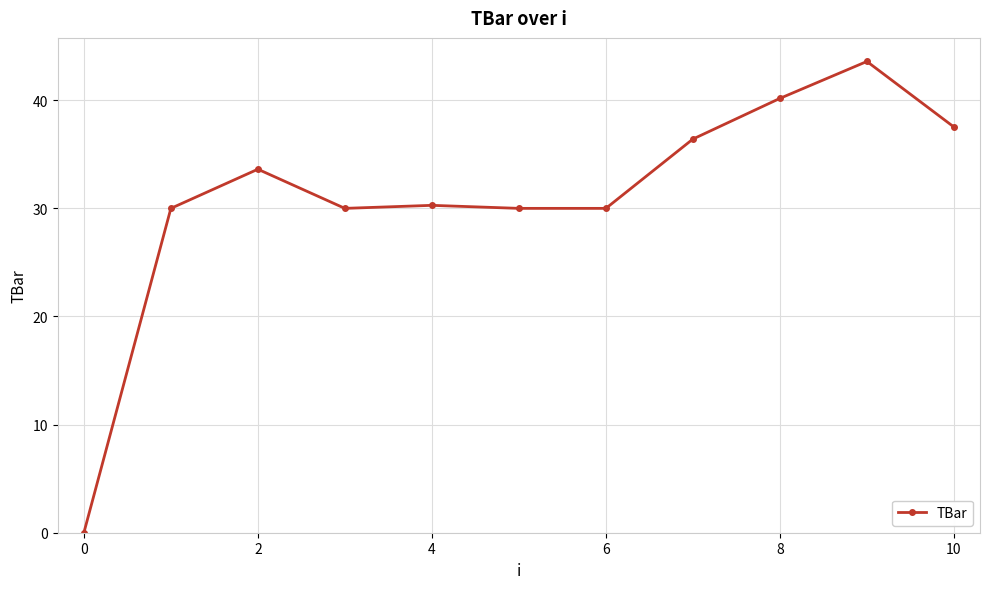

What is the sum of all values?

341.6